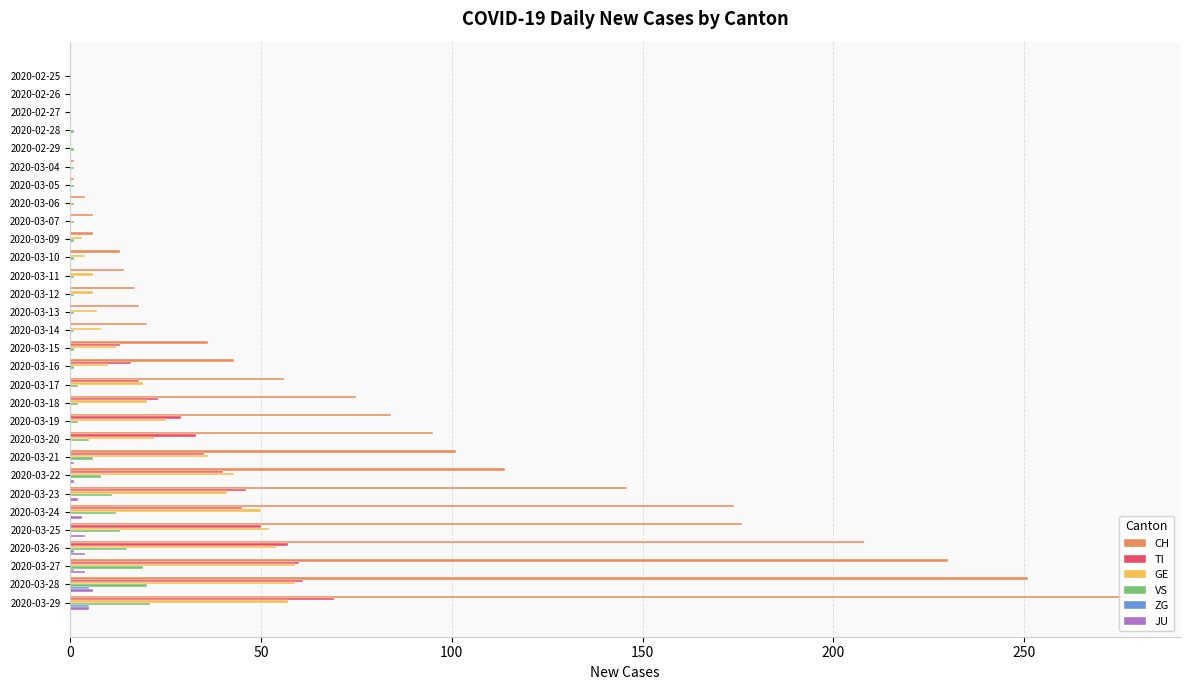

Is it true that ZG equals 0 at 2020-03-10?

True